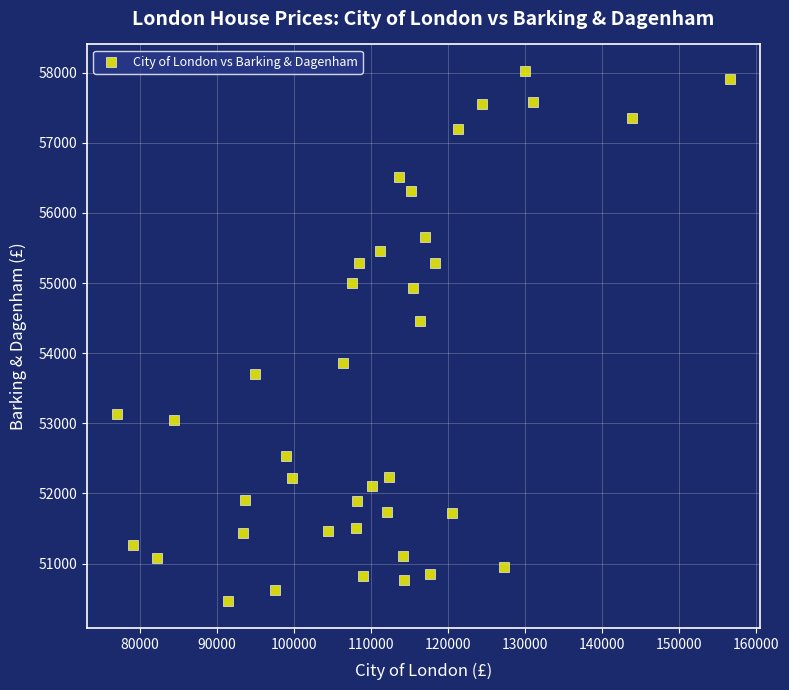

What is the range of Y values (max minus min)?

7564.7